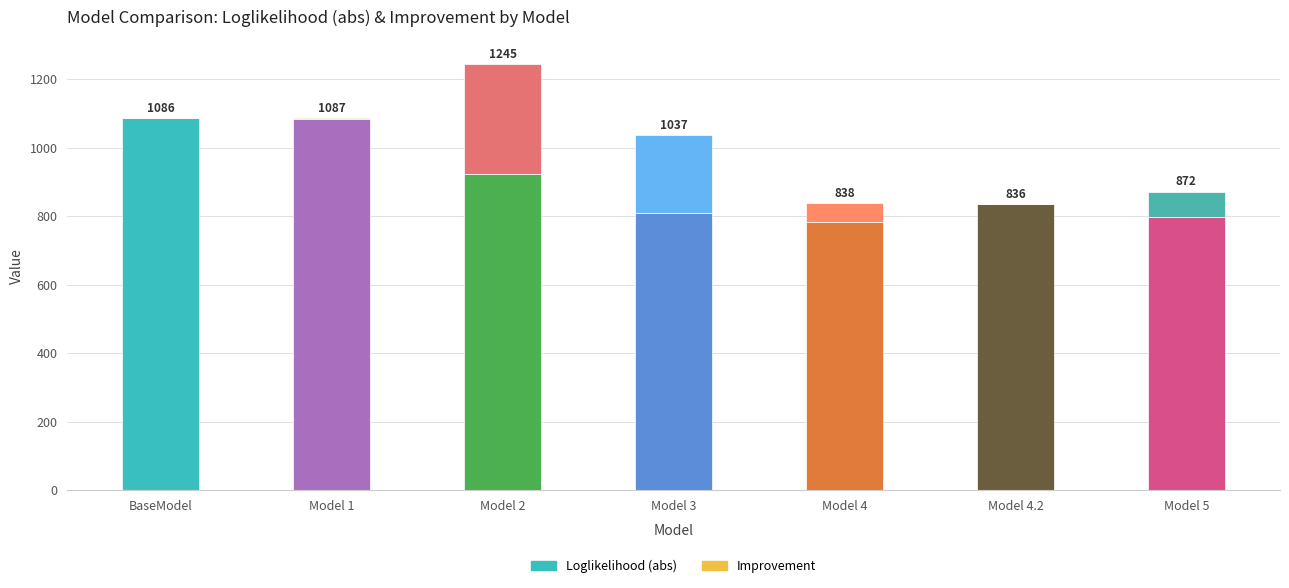

What is the total value across all series at Model 5?

872.0